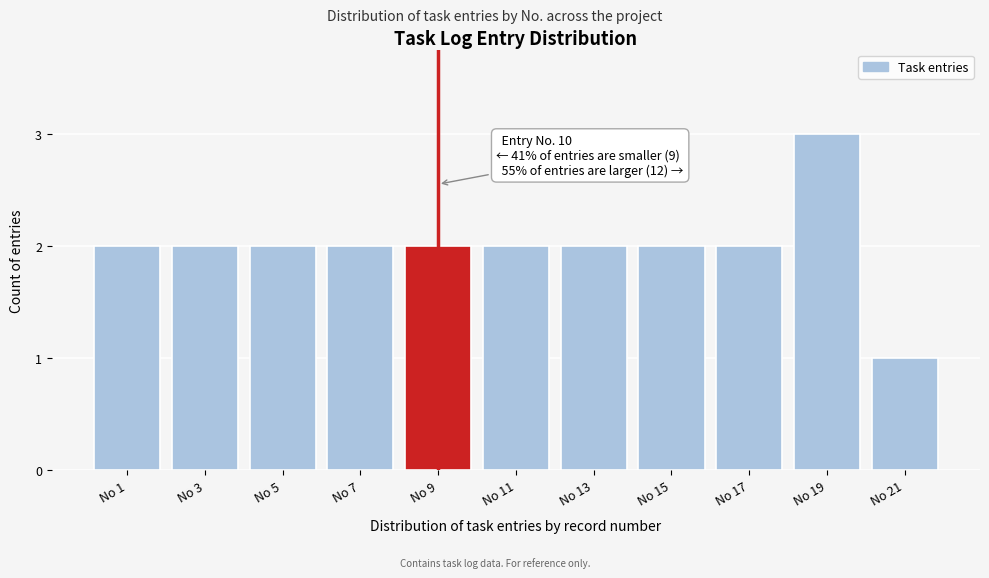

Reading right to left, transcribe all the data shown in this chart.

1	3	2	2	2	2	2	2	2	2	2